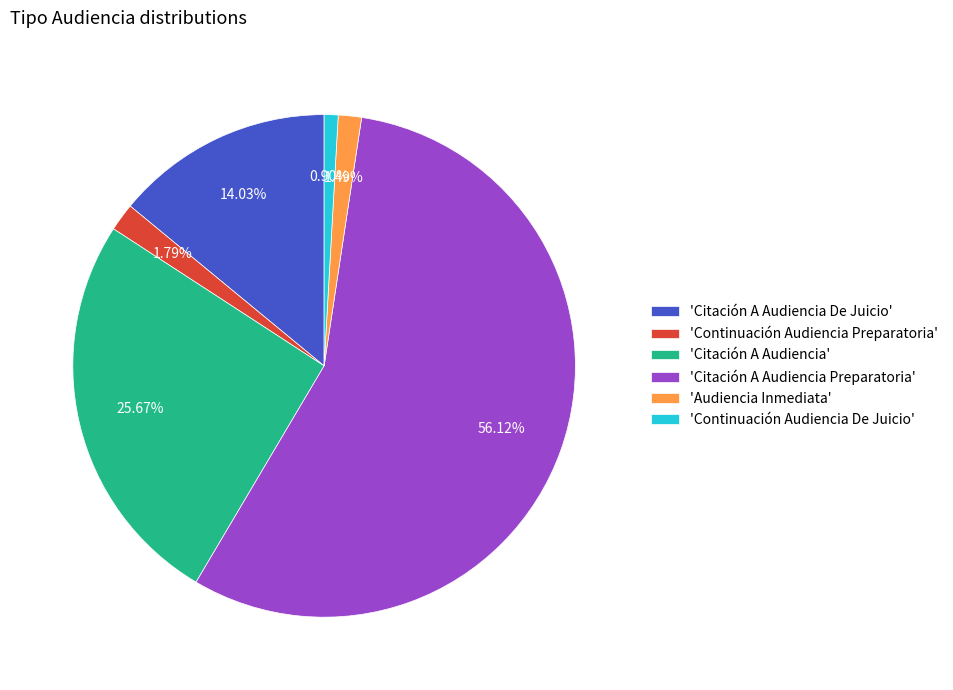

How many slices are in this pie chart?

6